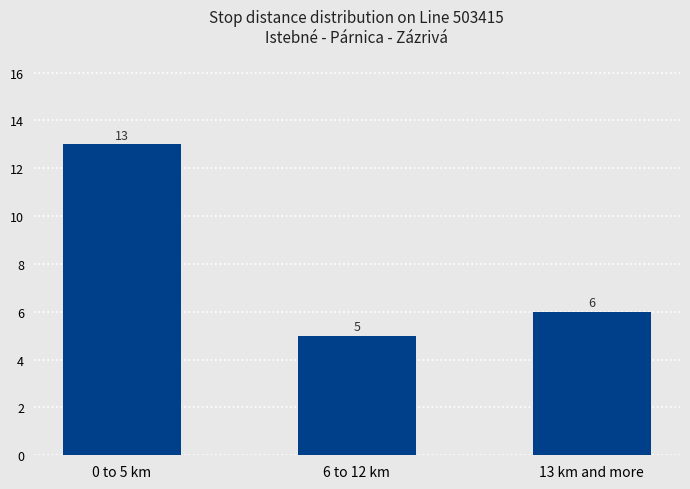

Rank the categories by value from highest to lowest.

0 to 5 km, 13 km and more, 6 to 12 km